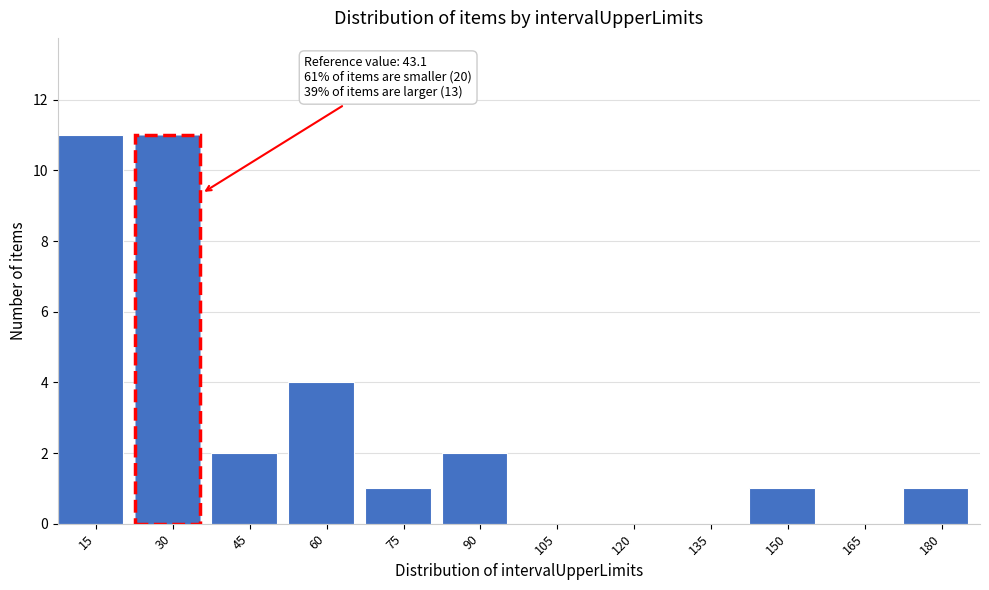

Reading left to right, what are all the values shown in this chart?

15=11	30=11	45=2	60=4	75=1	90=2	105=0	120=0	135=0	150=1	165=0	180=1